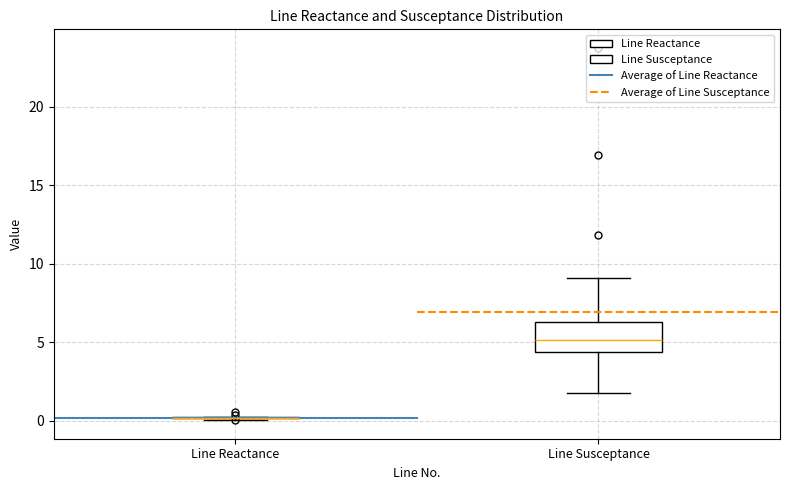

Reading left to right, read every box against the y-axis: the position of its median line, the range the box covers, and the ends of its whiskers. The values are not printed on the chart, so give them approximately, as read against the axis.

Line Reactance: box collapsed to a line at 0.0, whiskers 0.0 to 0.5
Line Susceptance: median 5.0, box 4.5 to 6.5, whiskers 2.0 to 9.0